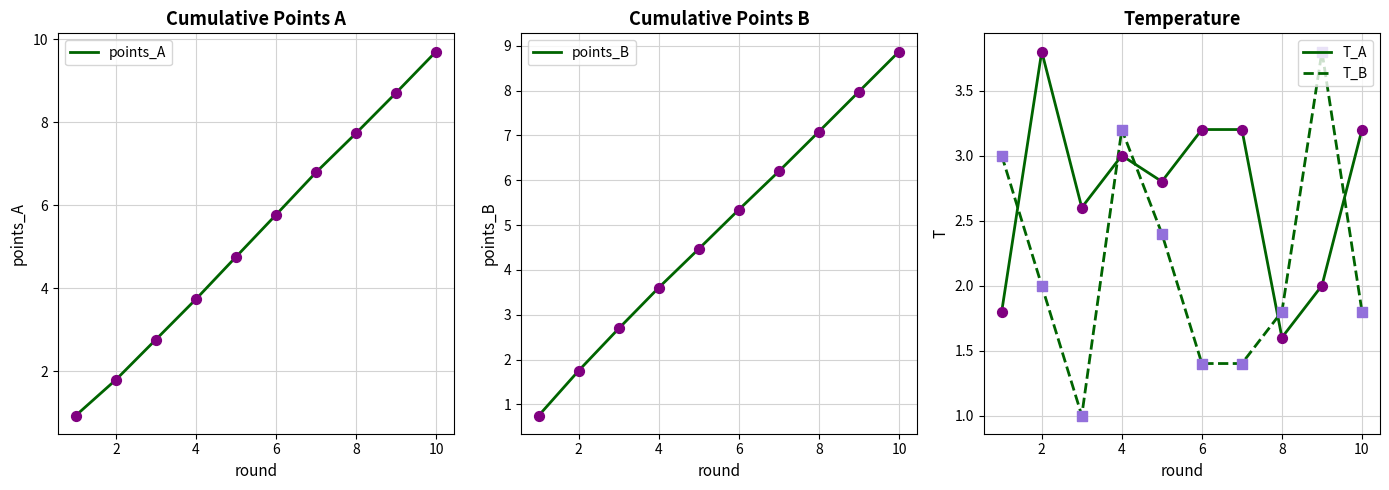

Which series has the largest total across all categories?

points_A